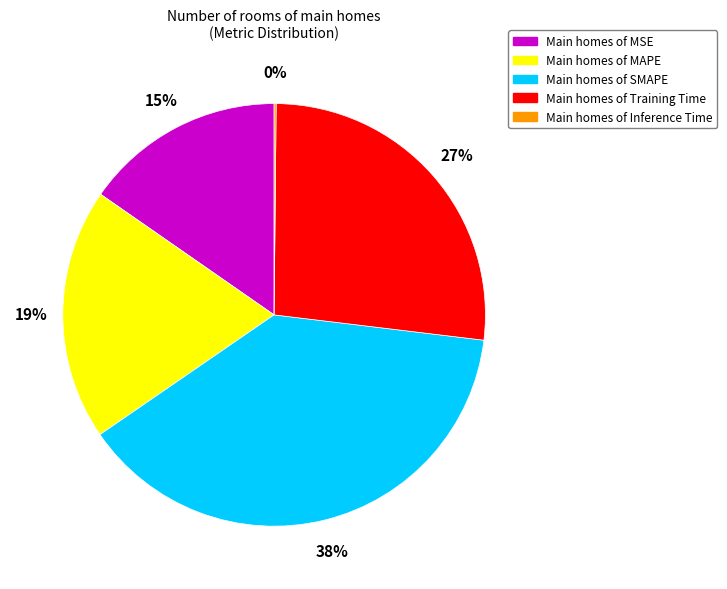

Is there any slice that represents more than half of the pie?

No